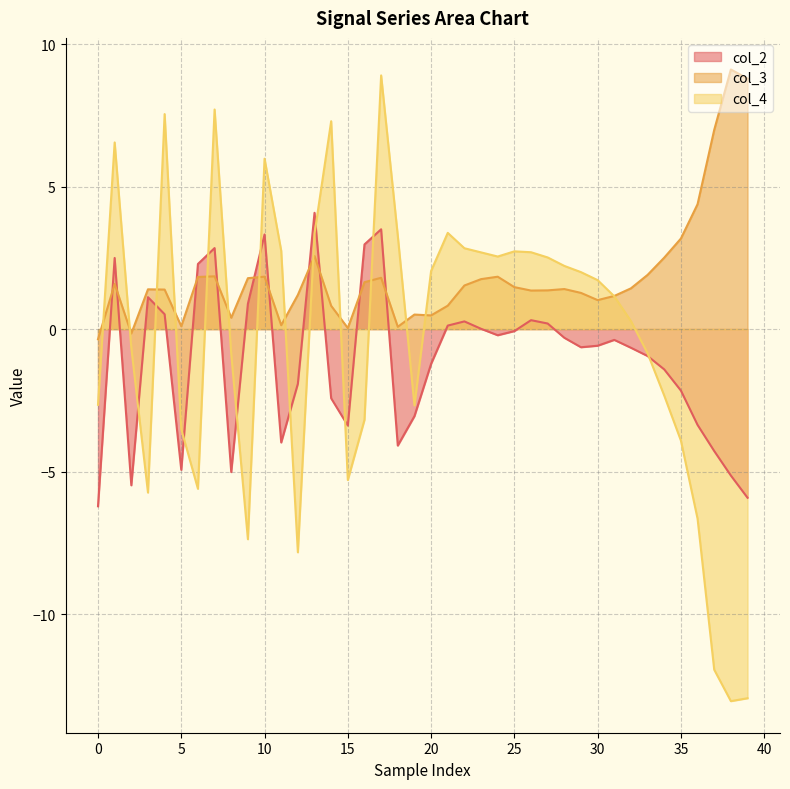

True or false: col_4 and col_2 cross at least once.

True